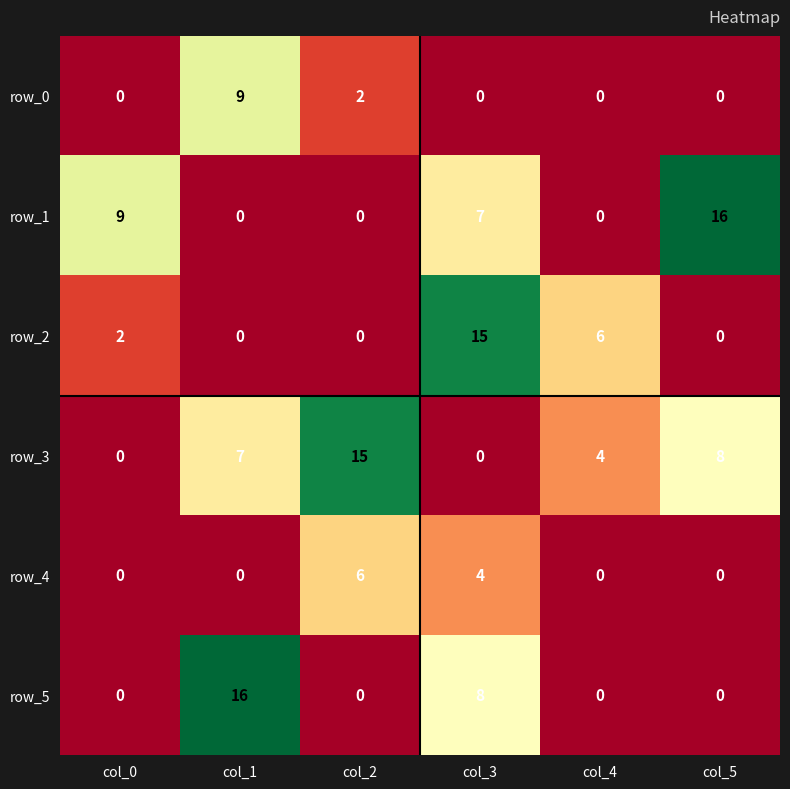

What is the sum of the row_2 values at col_2 and col_4?

6